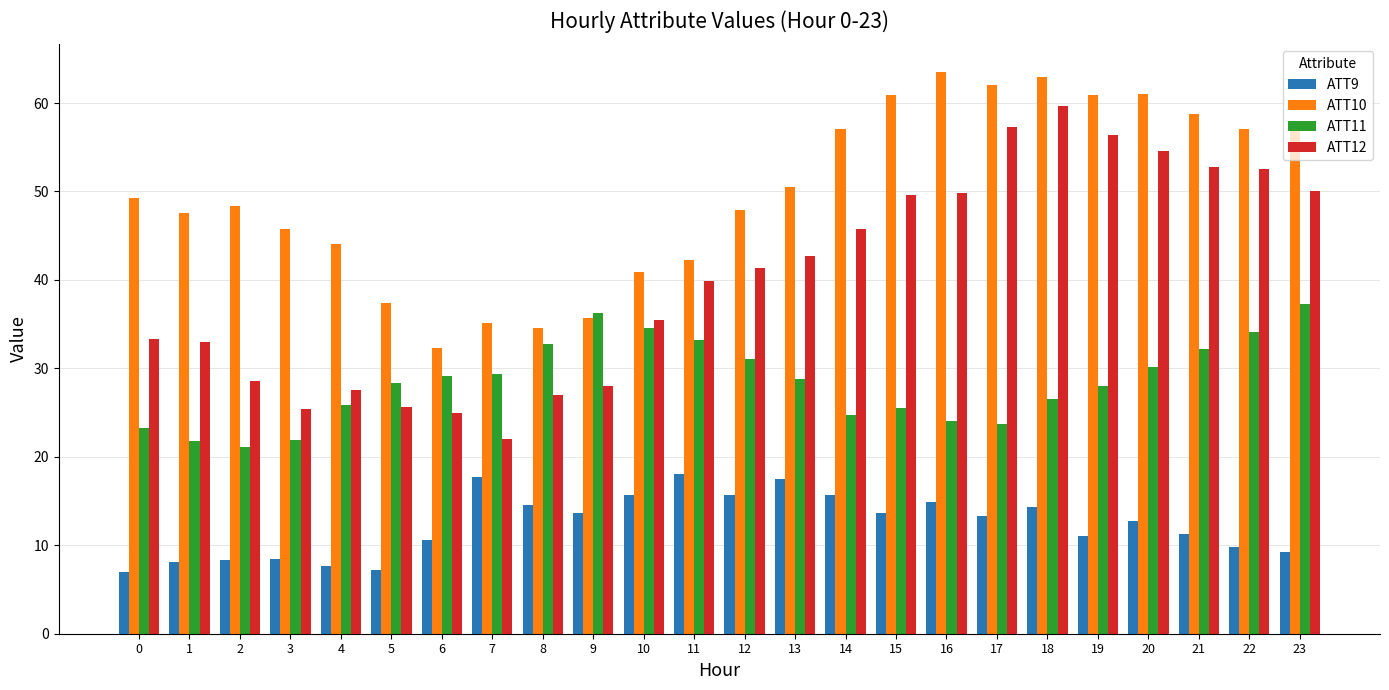

Are the bars grouped side by side (vs. stacked)?

Yes